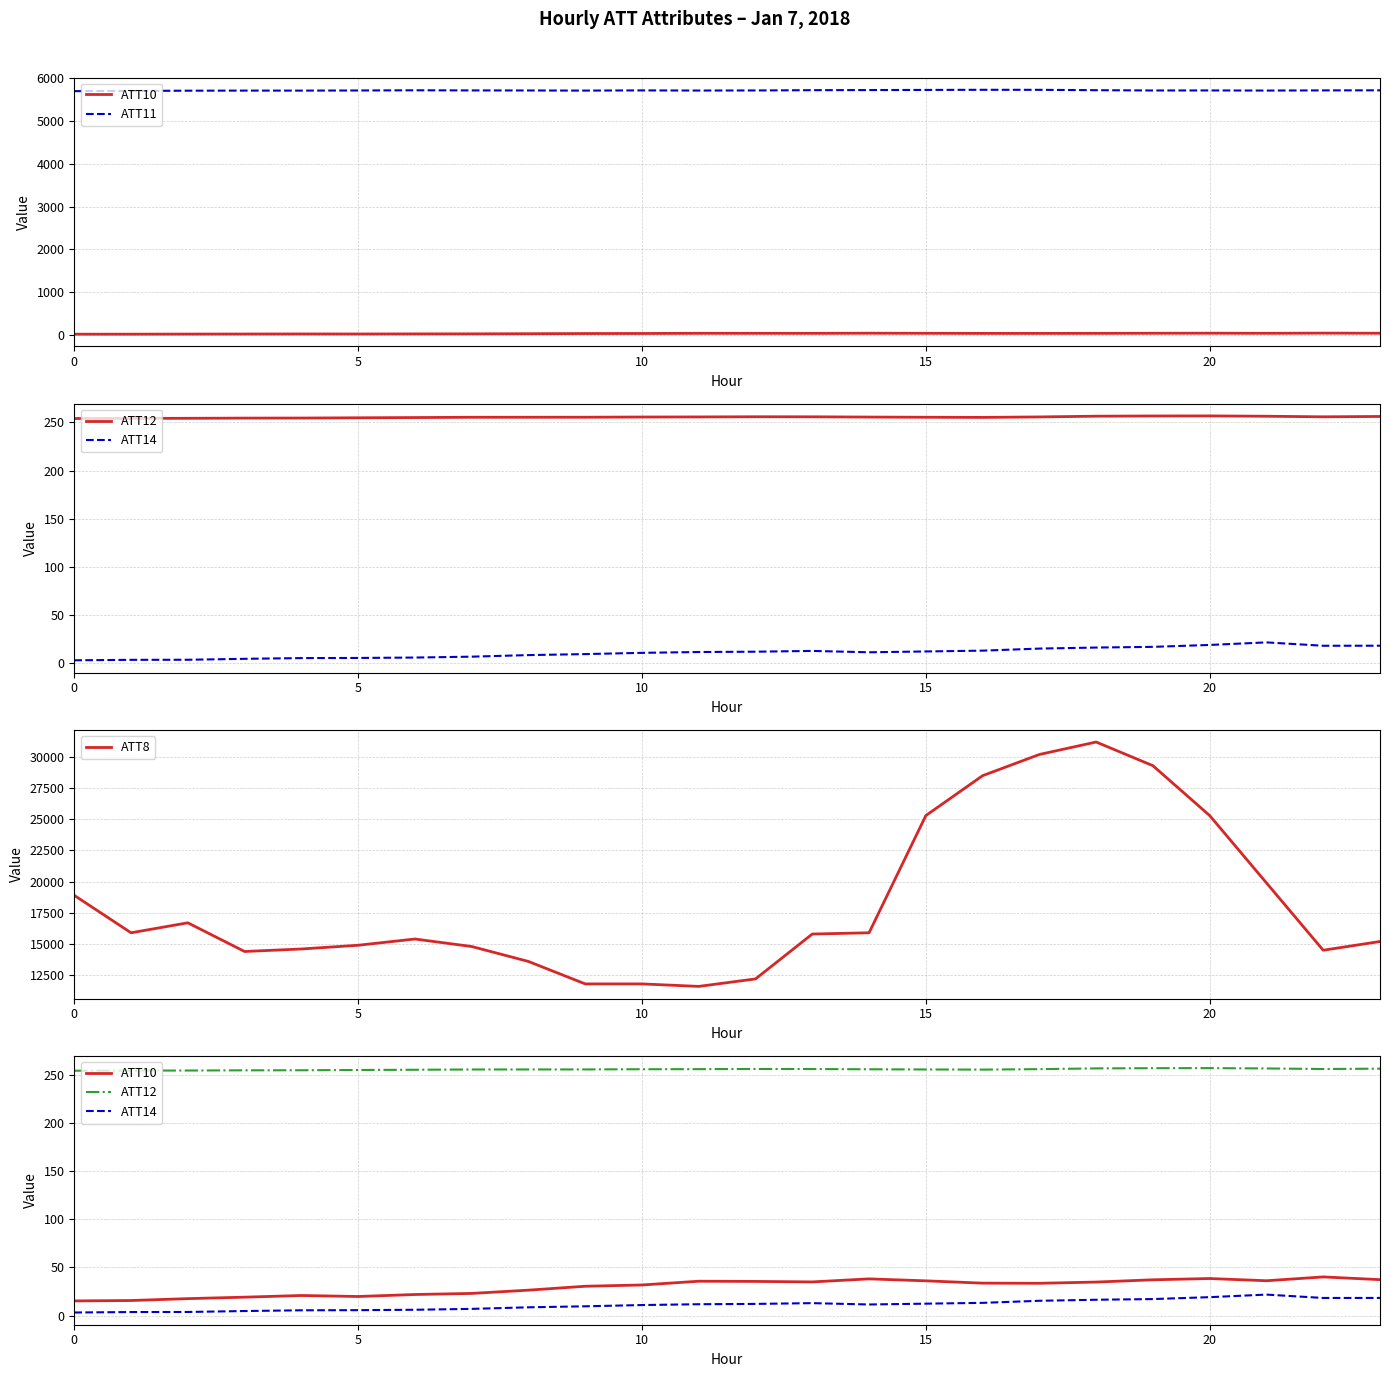

What is the maximum value shown in the chart?

31200.0